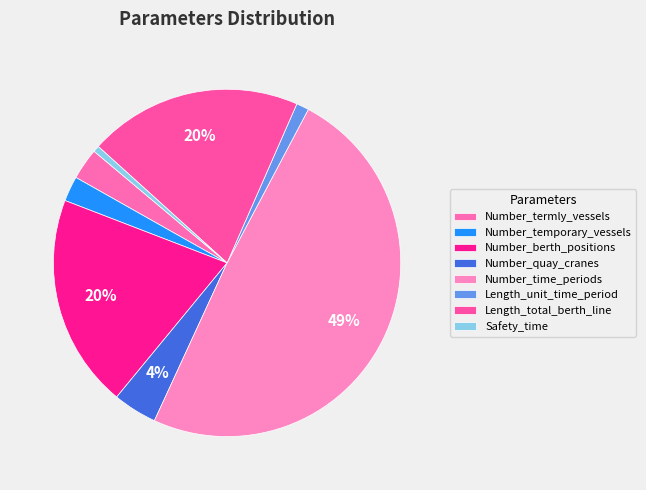

The Number_berth_positions slice represents 20% of the pie. True or false?

True